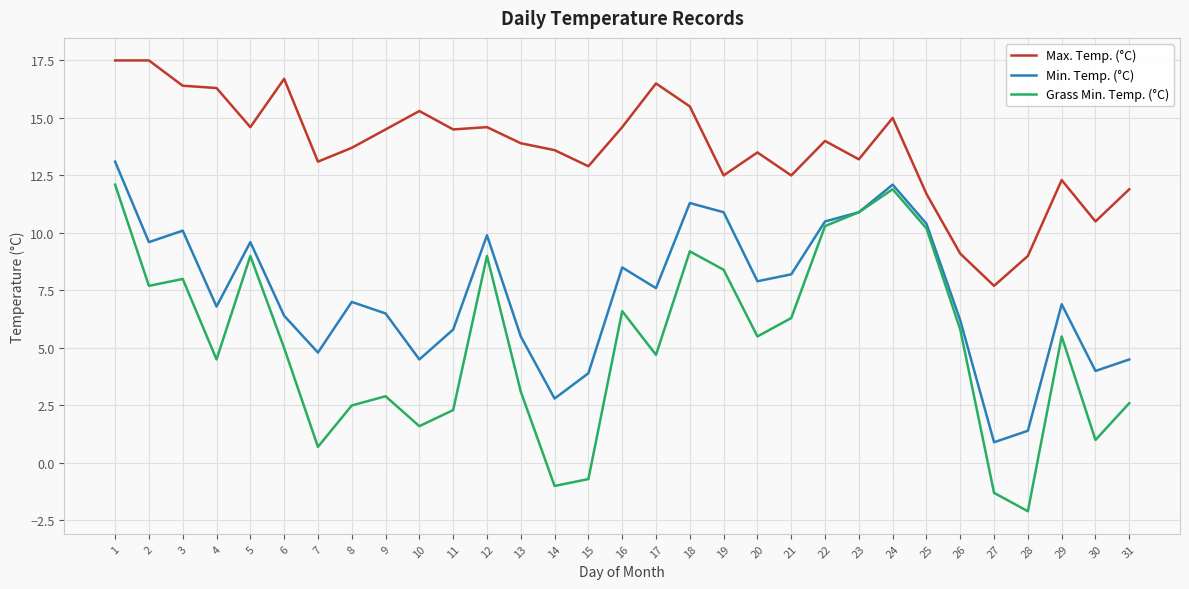

Rank the series at 21 from highest to lowest value.

Max. Temp. (°C), Min. Temp. (°C), Grass Min. Temp. (°C)